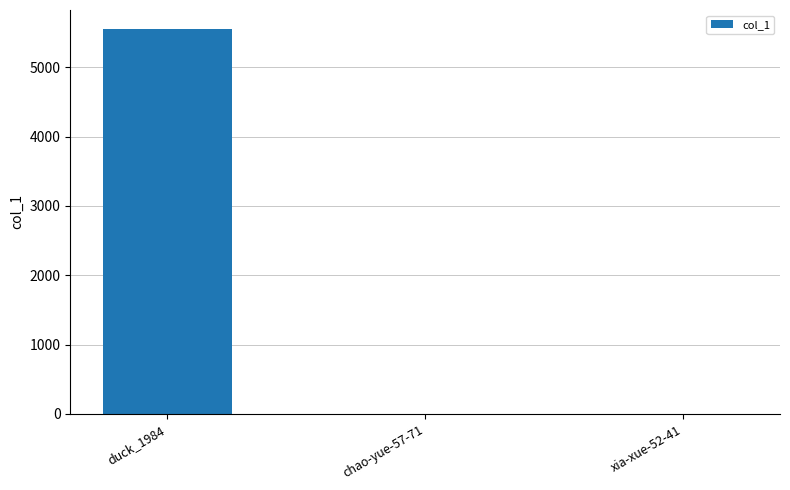

Between duck_1984 and chao-yue-57-71, which is larger?

duck_1984